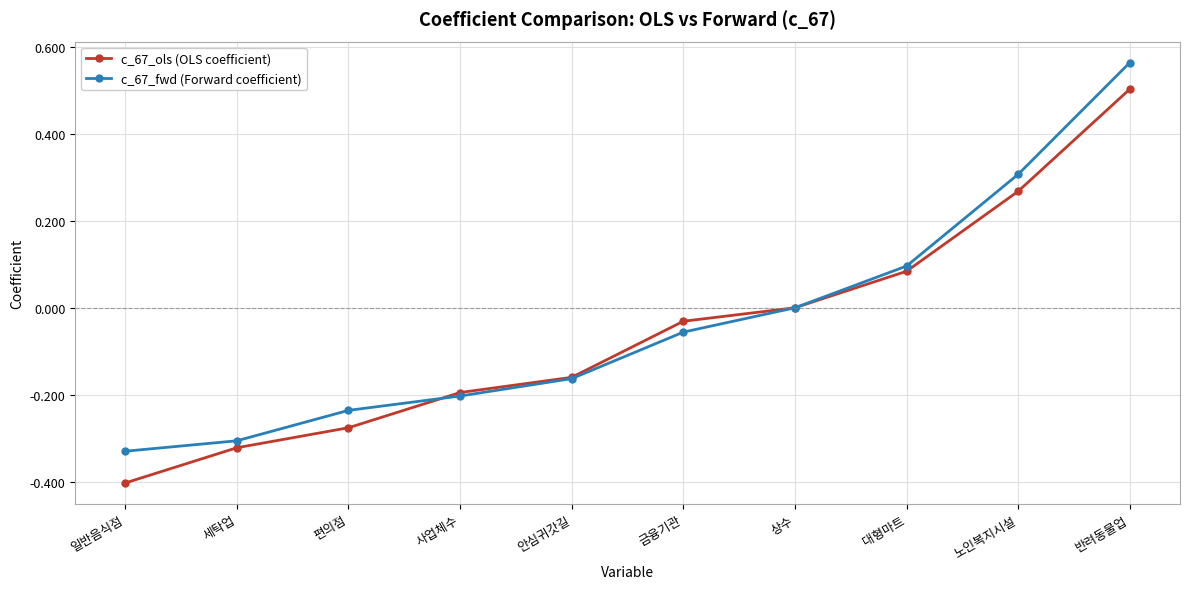

How many lines are shown in the chart?

2